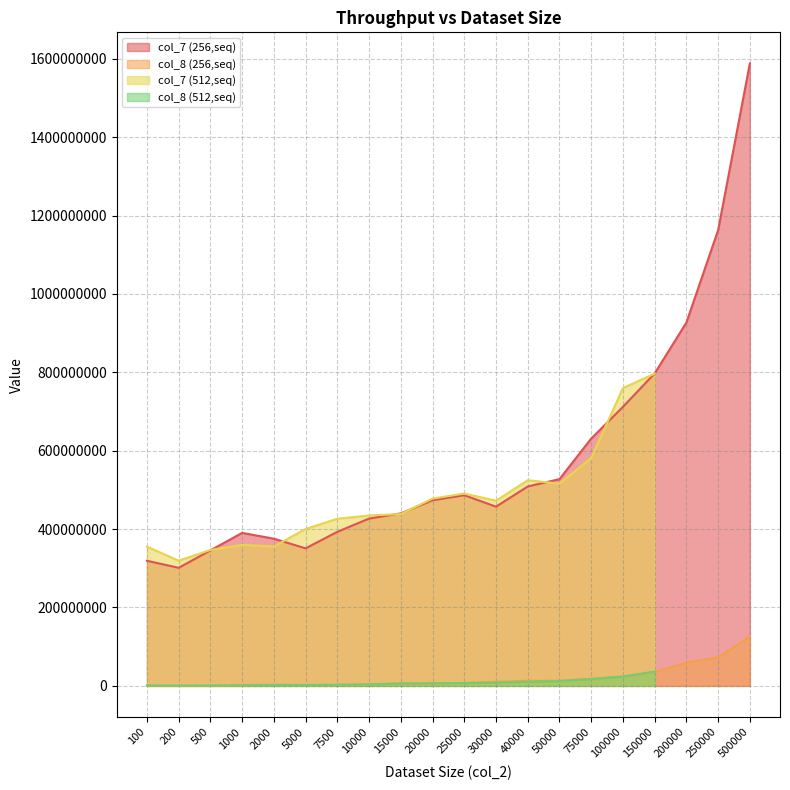

True or false: col_8 (256,seq) and col_7 (256,seq) cross at least once.

False